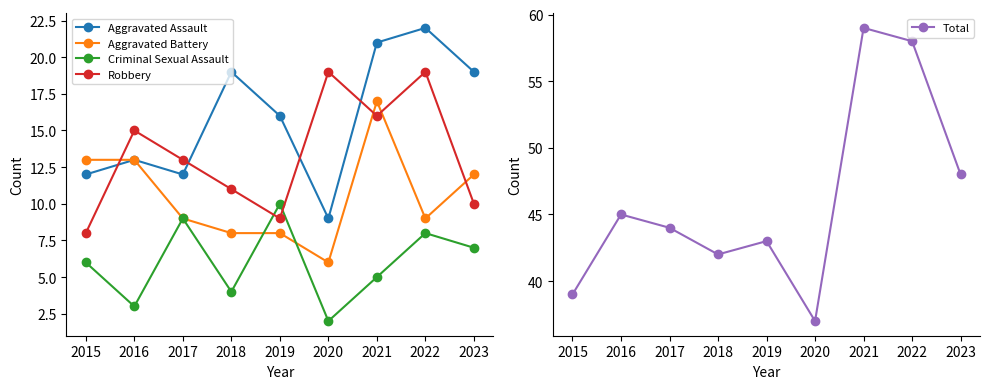

List the labels in order of Criminal Sexual Assault value, largest first.

2019, 2017, 2022, 2023, 2015, 2021, 2018, 2016, 2020